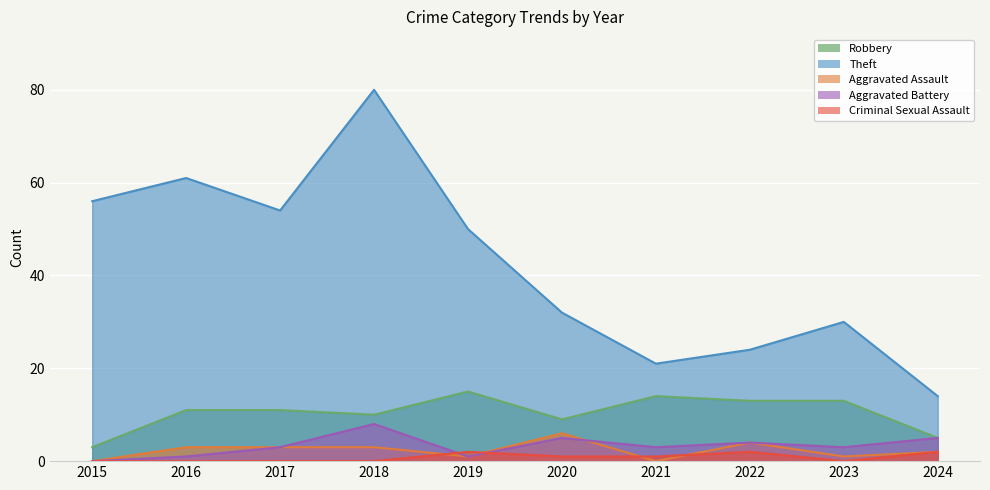

Which category has the highest value in the Criminal Sexual Assault series?

2019